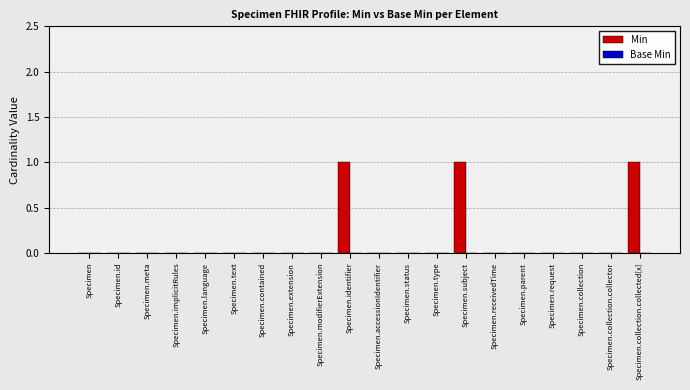

Between Specimen.subject and Specimen.contained, which is larger?

Specimen.subject